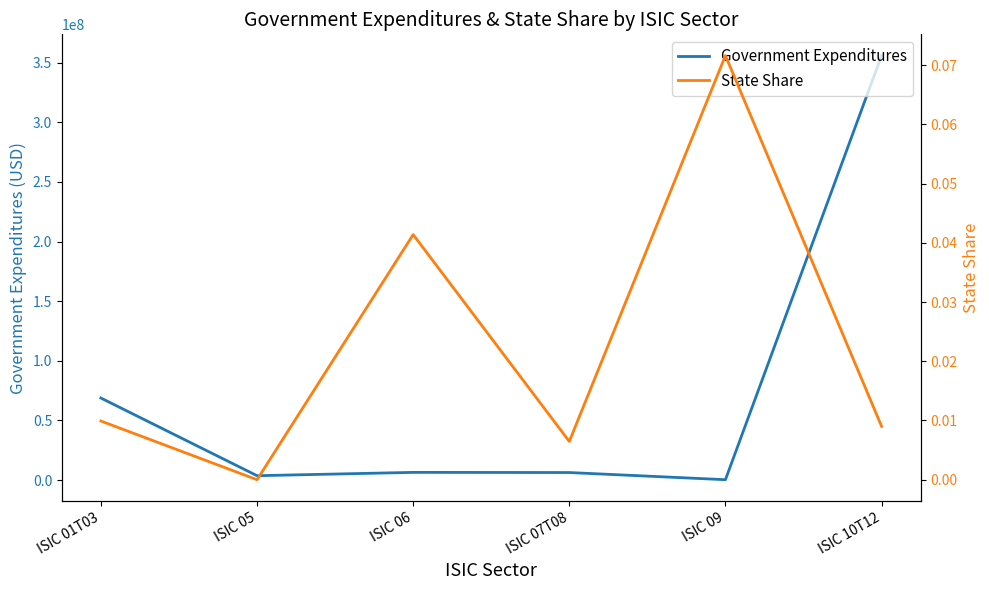

What is the minimum value for Government Expenditures?

290604.5